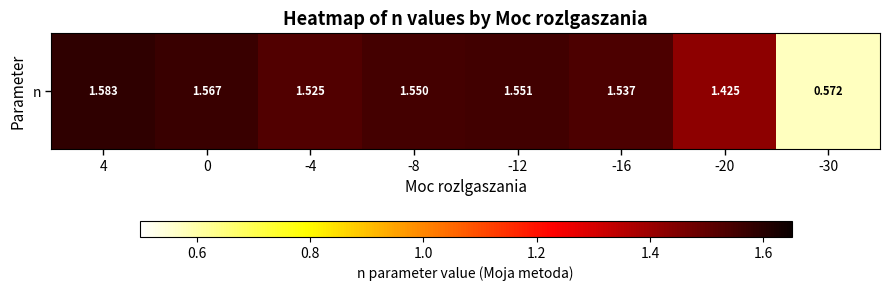

At which category does the chart reach its peak across all series?

4